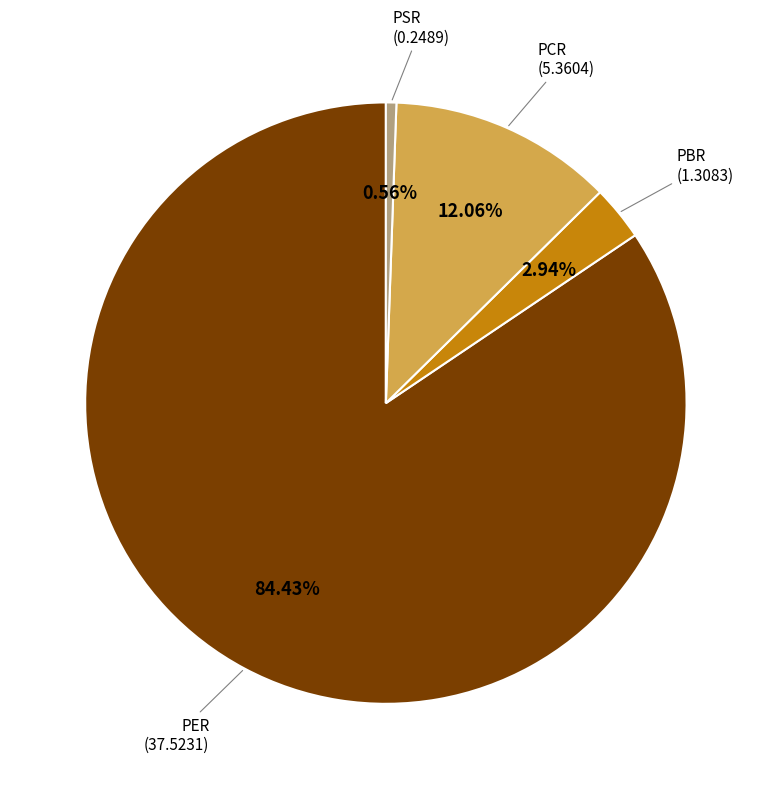

Which category accounts for the majority?

PER